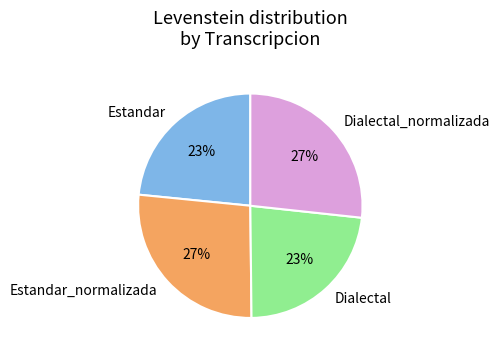

Is it true that Estandar is 23% of the pie?

True